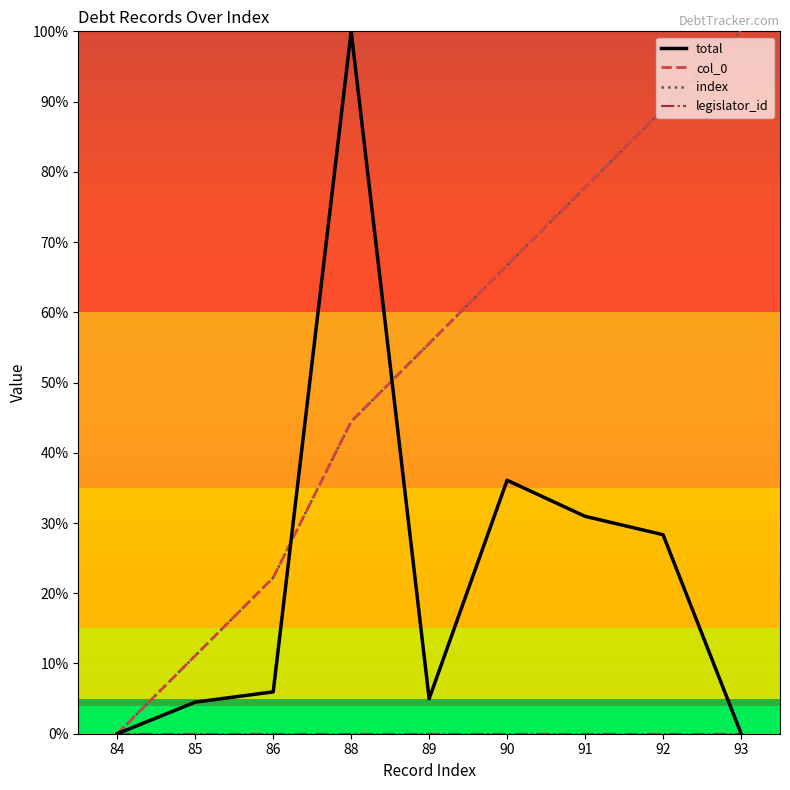

Where is col_0 nearest to the value 50?

88